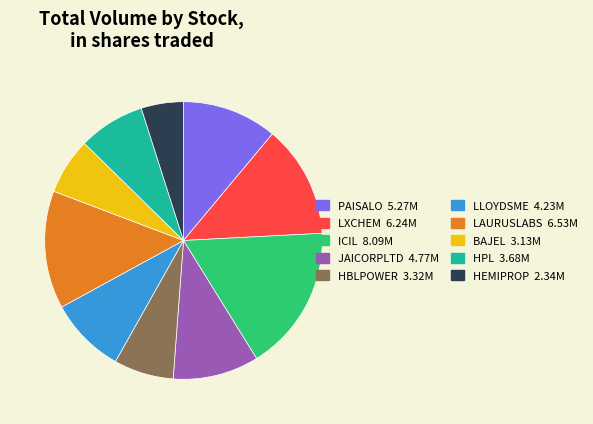

Which slice is the smallest?

HEMIPROP